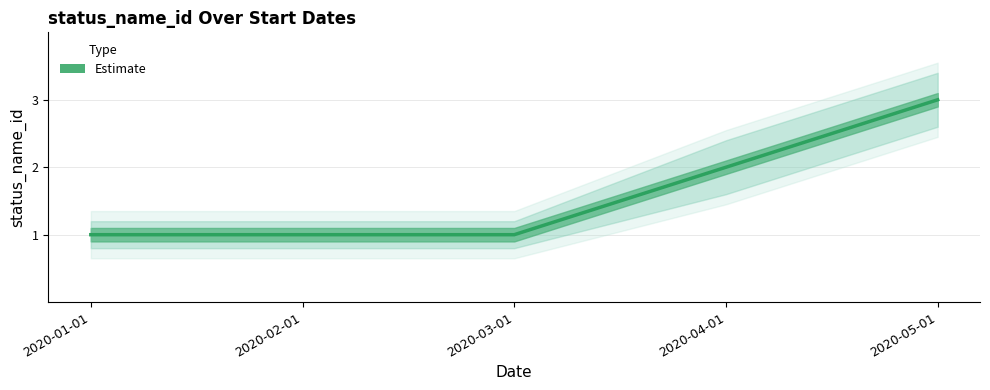

What is the sum of all values?

8